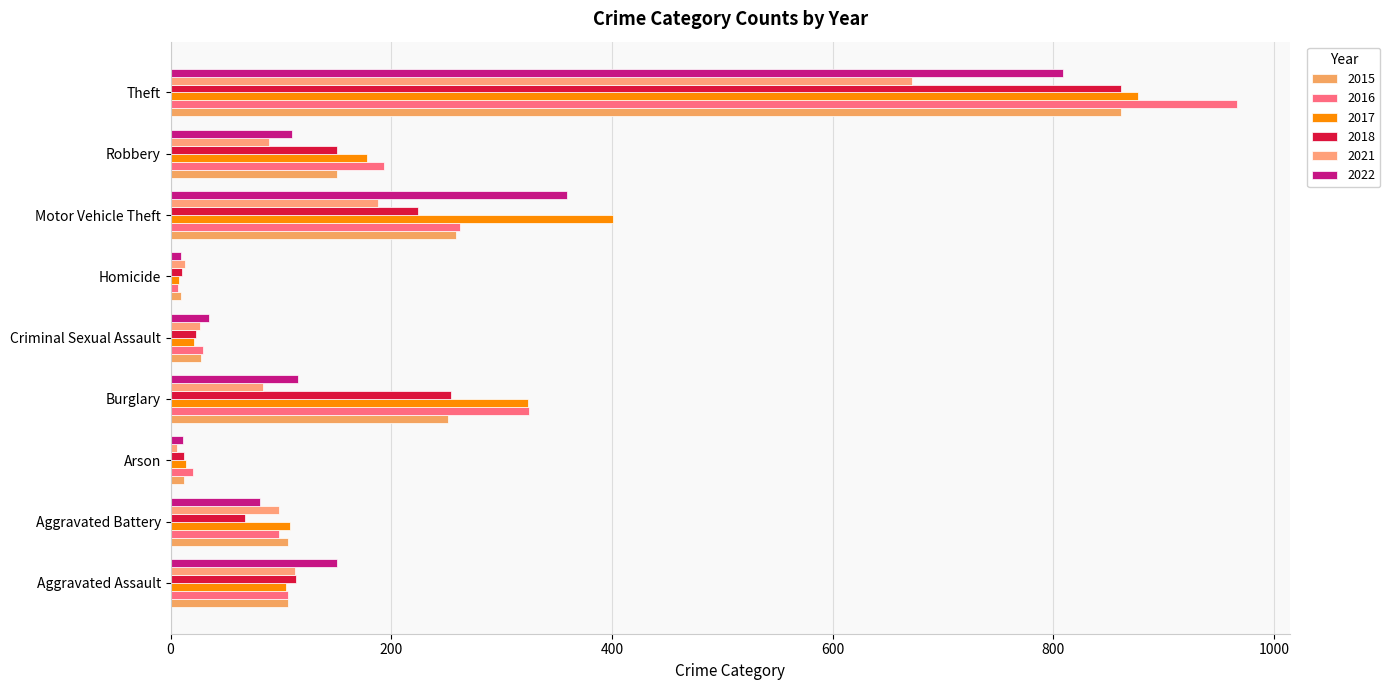

What is the sum of all 2015 values?

1783